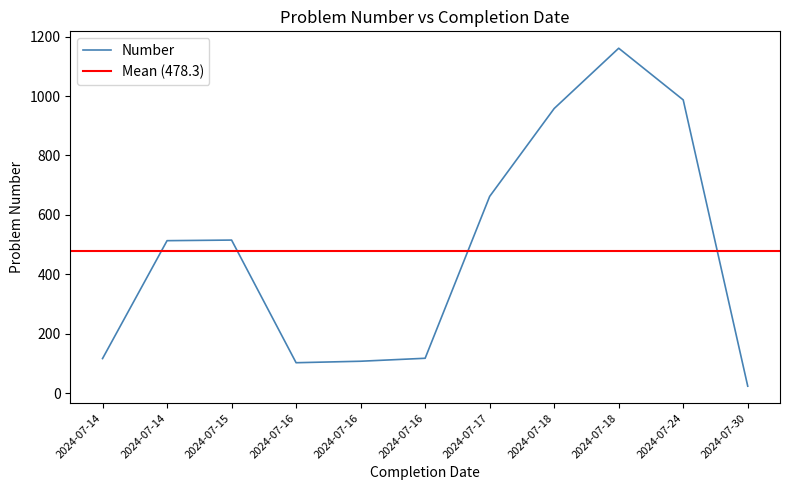

Reading right to left, list all the values displayed in this chart.

2024-07-30=23	2024-07-24=987	2024-07-18=1161	2024-07-18=958	2024-07-17=662	2024-07-16=117	2024-07-16=107	2024-07-16=102	2024-07-15=515	2024-07-14=513	2024-07-14=116